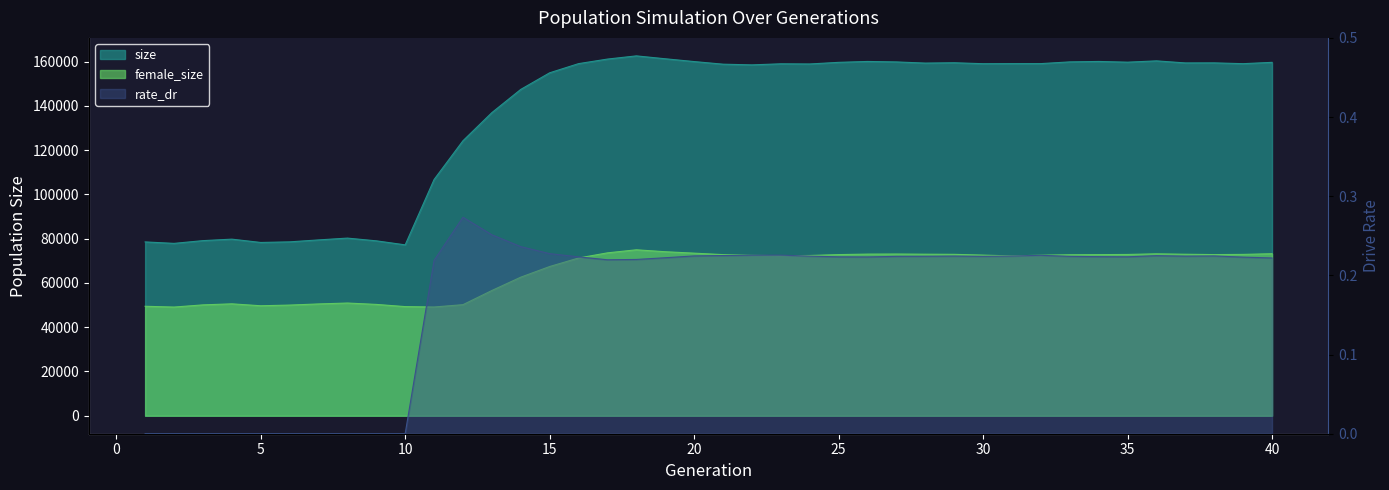

Rank the series by their average value, from highest to lowest.

size, female_size, rate_dr